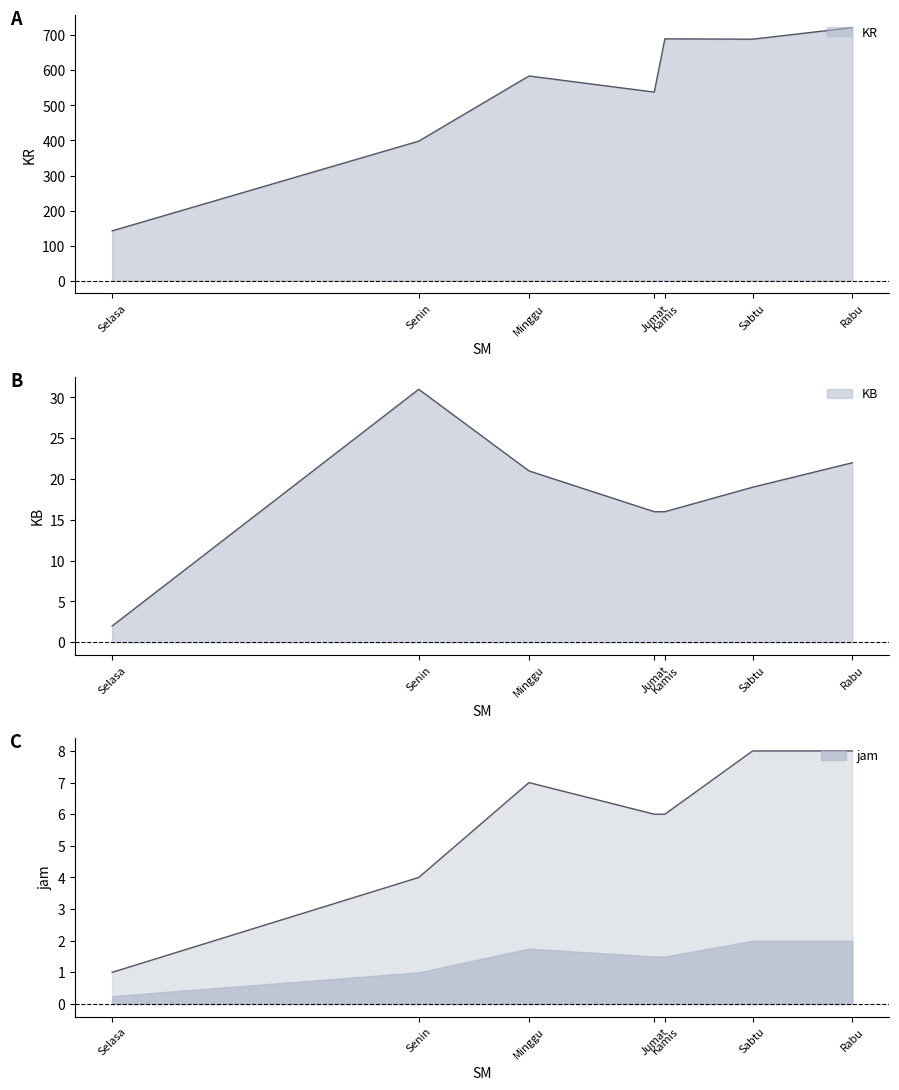

At how many categories does at least one series exceed 681?

3